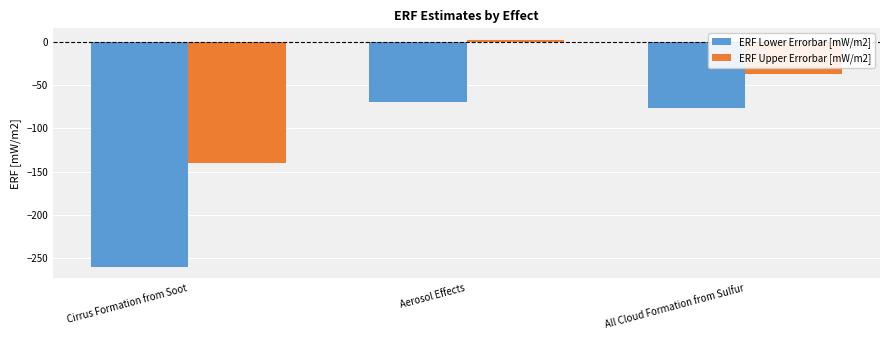

Reading right to left, extract all data points from this chart.

ERF Lower Errorbar [mW/m2]: -76.0	-69.5	-260.0
ERF Upper Errorbar [mW/m2]: -37.0	2.4	-140.0